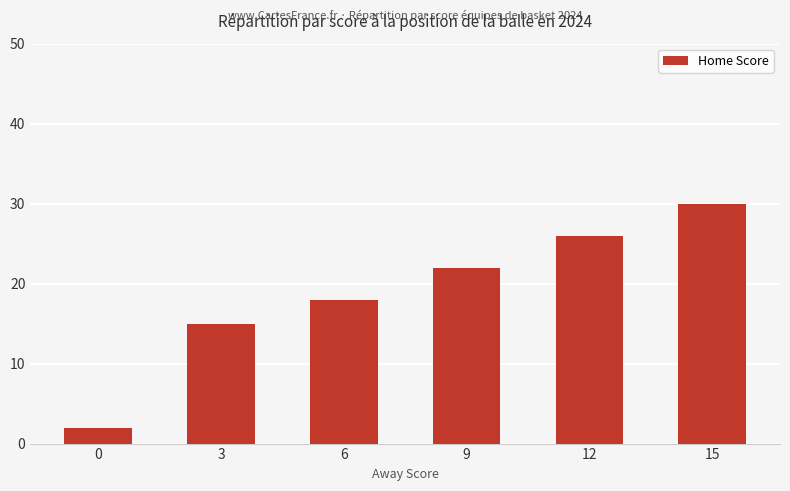

What is the difference between the maximum and minimum values?

28